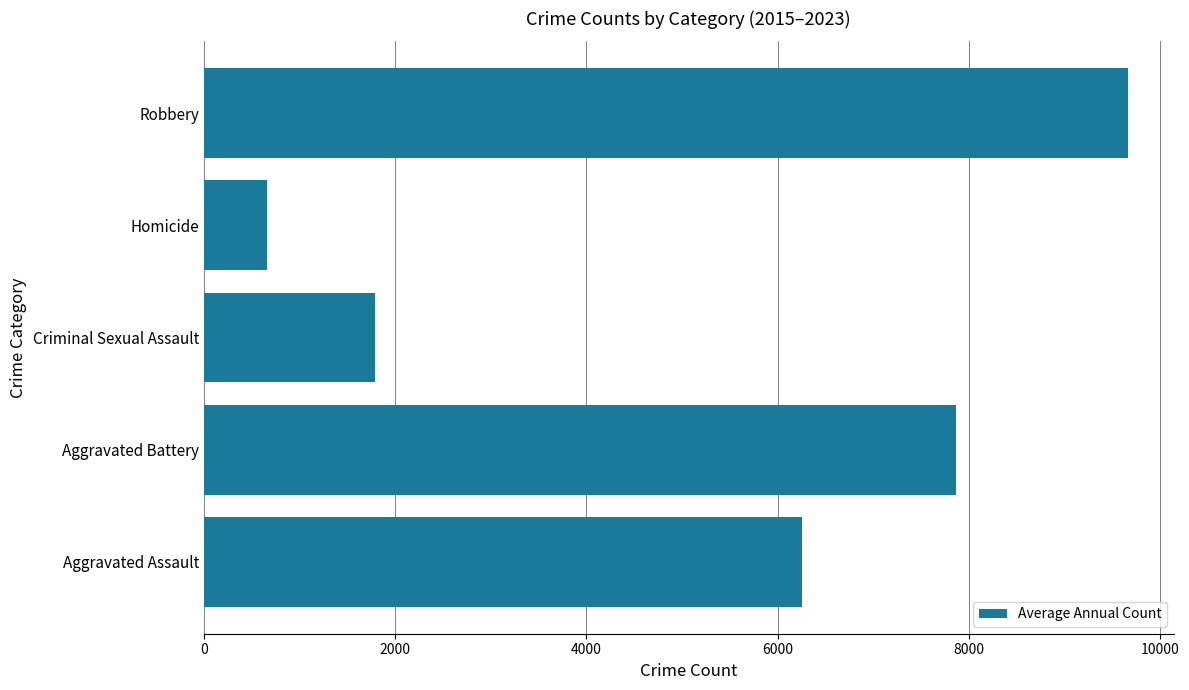

What is the sum of all values?

26239.7